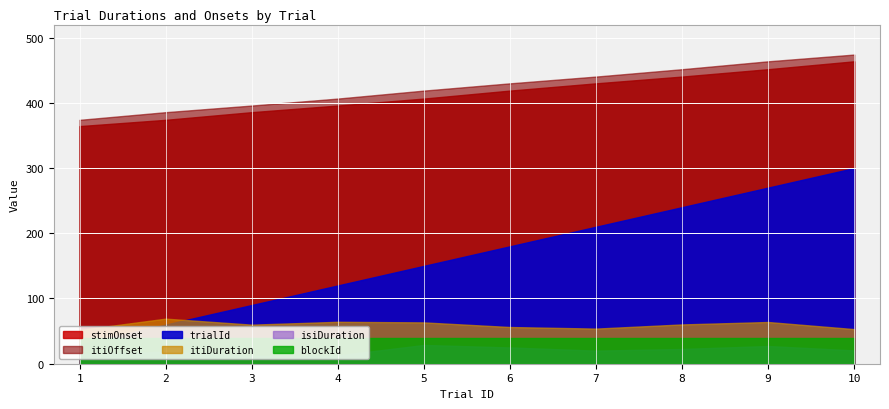

Reading right to left, list all the values displayed in this chart.

trialId: 10=10.0	9=9.0	8=8.0	7=7.0	6=6.0	5=5.0	4=4.0	3=3.0	2=2.0	1=1.0
isiDuration: 10=2.0	9=2.7	8=2.3	7=2.0	6=2.5	5=2.9	4=1.3	3=1.2	2=1.8	1=1.4
itiDuration: 10=5.3	9=6.4	8=6.0	7=5.4	6=5.6	5=6.3	4=6.4	3=6.0	2=6.9	1=5.2
stimOnset: 10=463.7	9=451.5	8=440.3	7=429.9	6=418.7	5=406.5	4=395.8	3=385.7	2=373.9	1=364.3
itiOffset: 10=474.0	9=463.7	8=451.5	7=440.3	6=429.9	5=418.7	4=406.5	3=395.8	2=385.7	1=373.9
blockId: 10=4.0	9=4.0	8=4.0	7=4.0	6=4.0	5=4.0	4=4.0	3=4.0	2=4.0	1=4.0